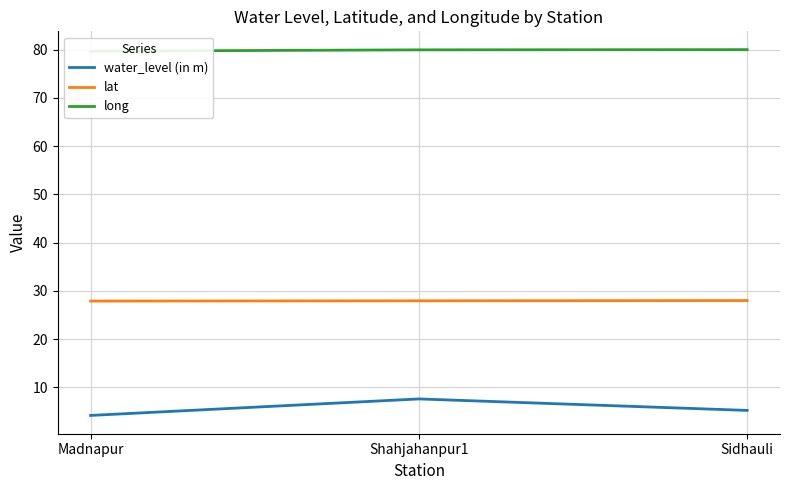

What is the label of the 3rd point from the right?

Madnapur